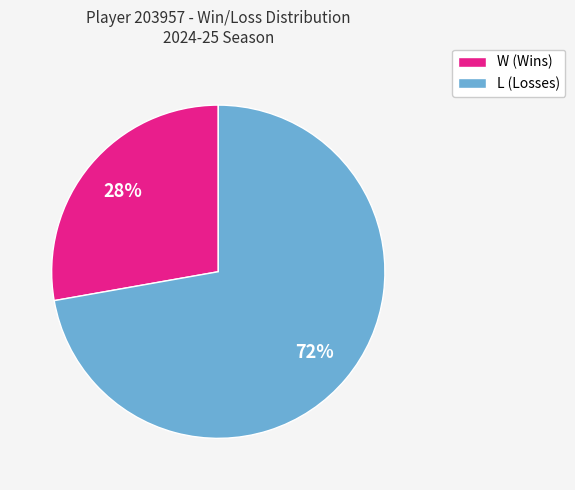

To the nearest percent, what is the average slice percentage?

50%